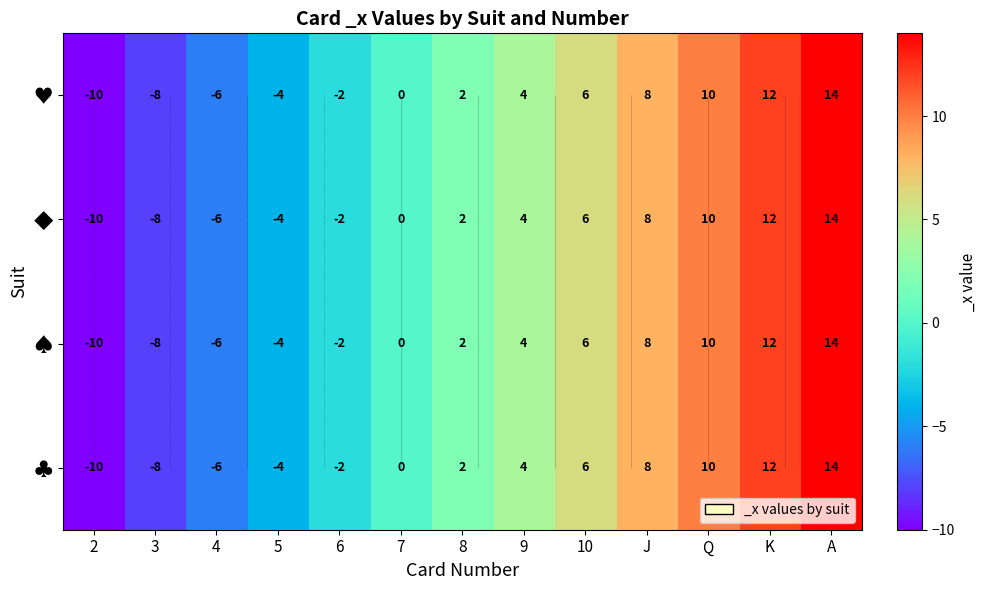

Where is ♥ nearest to the value 2?

8